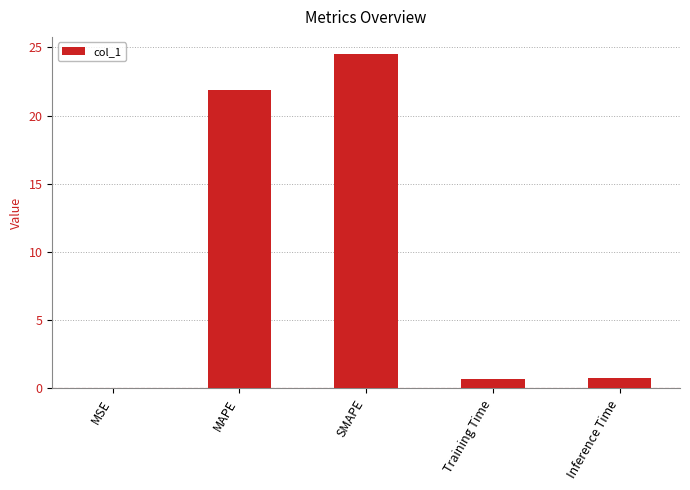

Are the bars horizontal?

No